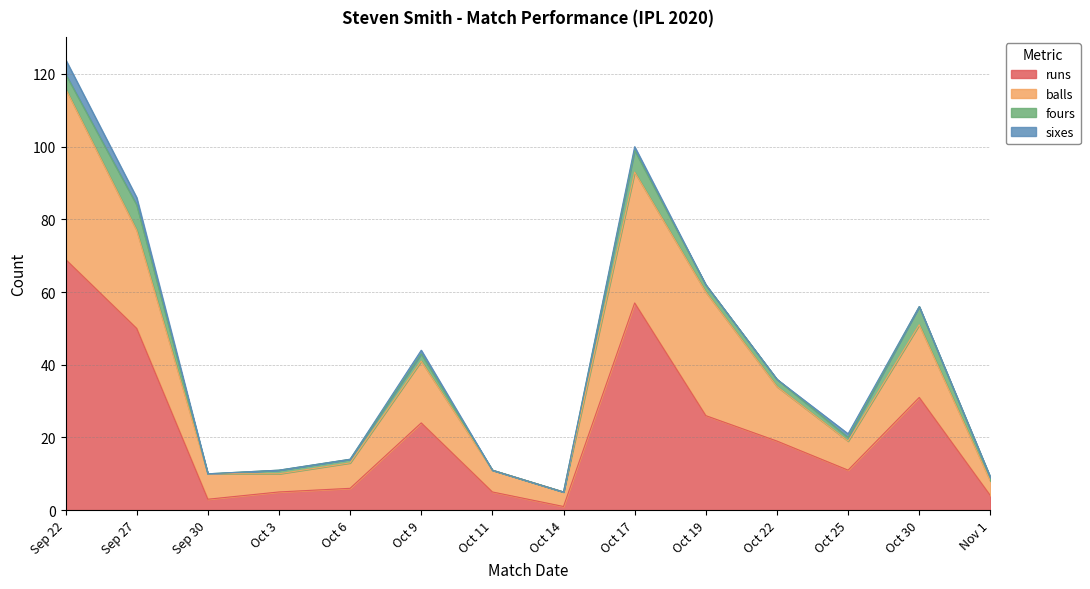

How many interior local peaks does the fours series have?

4